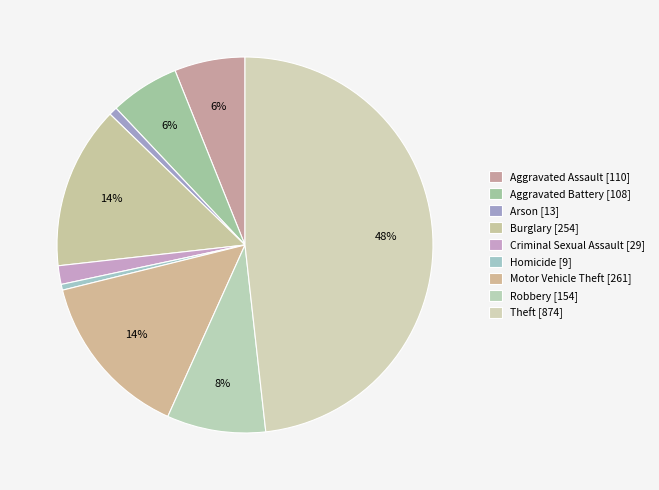

How many slices are in this pie chart?

9